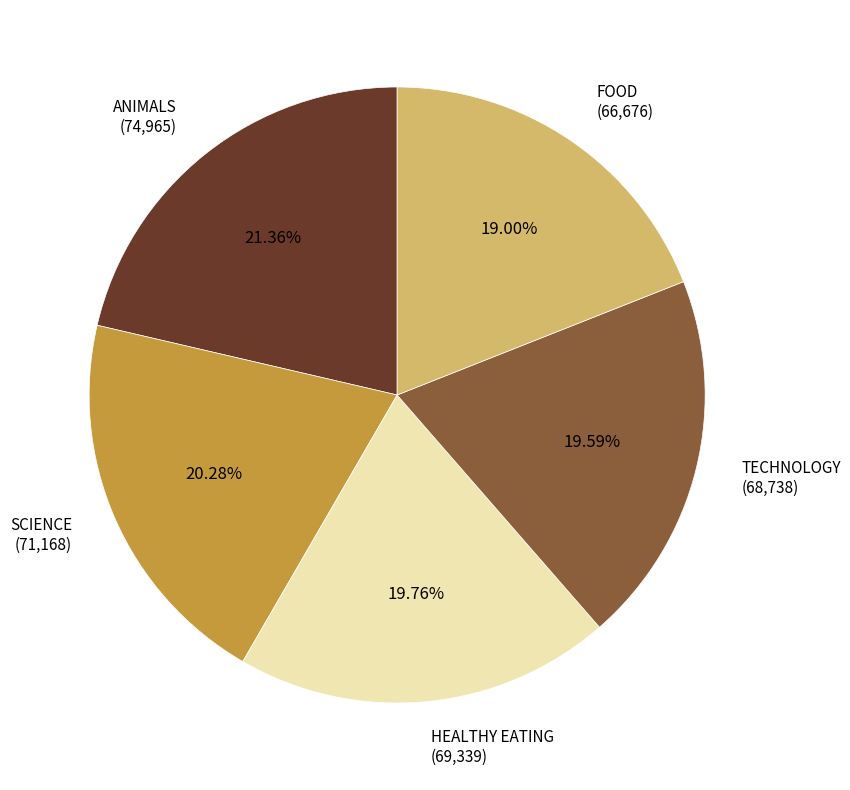

To the nearest percent, what portion does FOOD represent?

19%